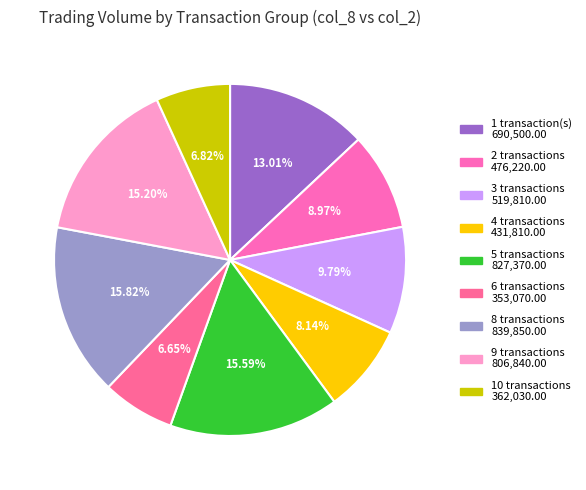

How many segments does this pie chart have?

9